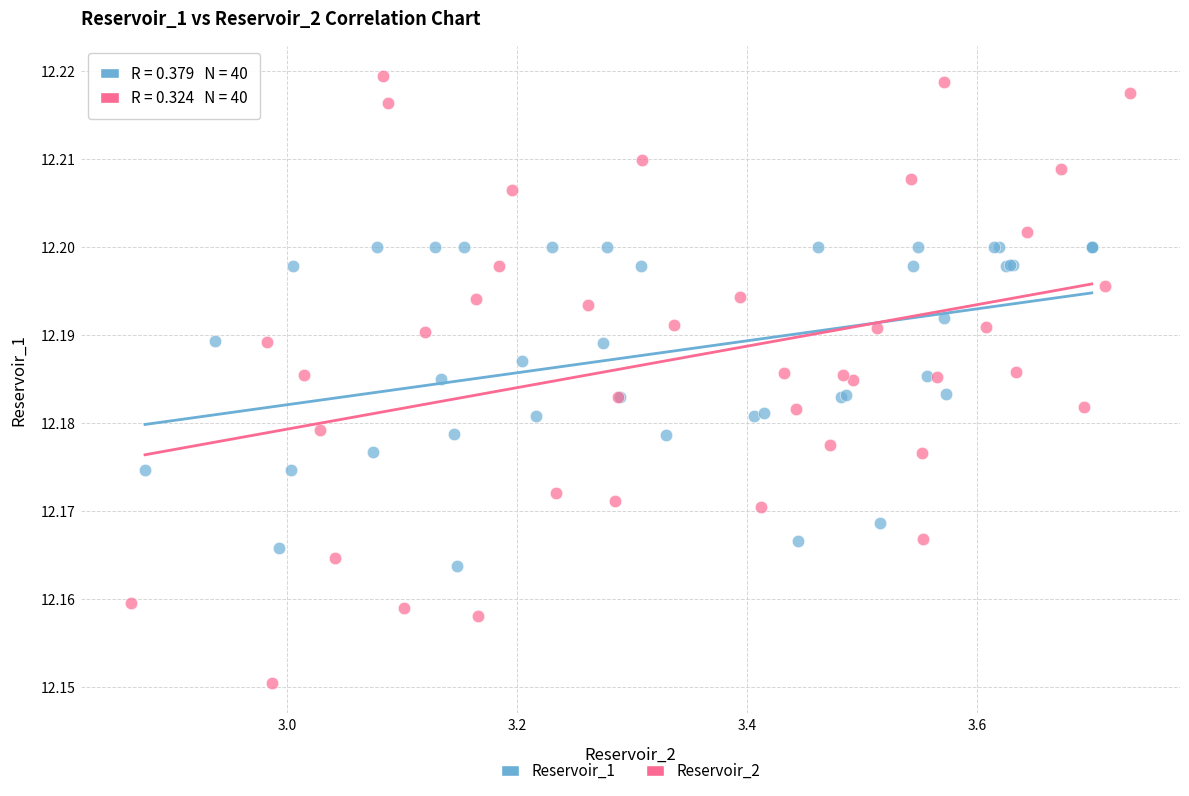

Which series contains the highest Y value?

Reservoir_2